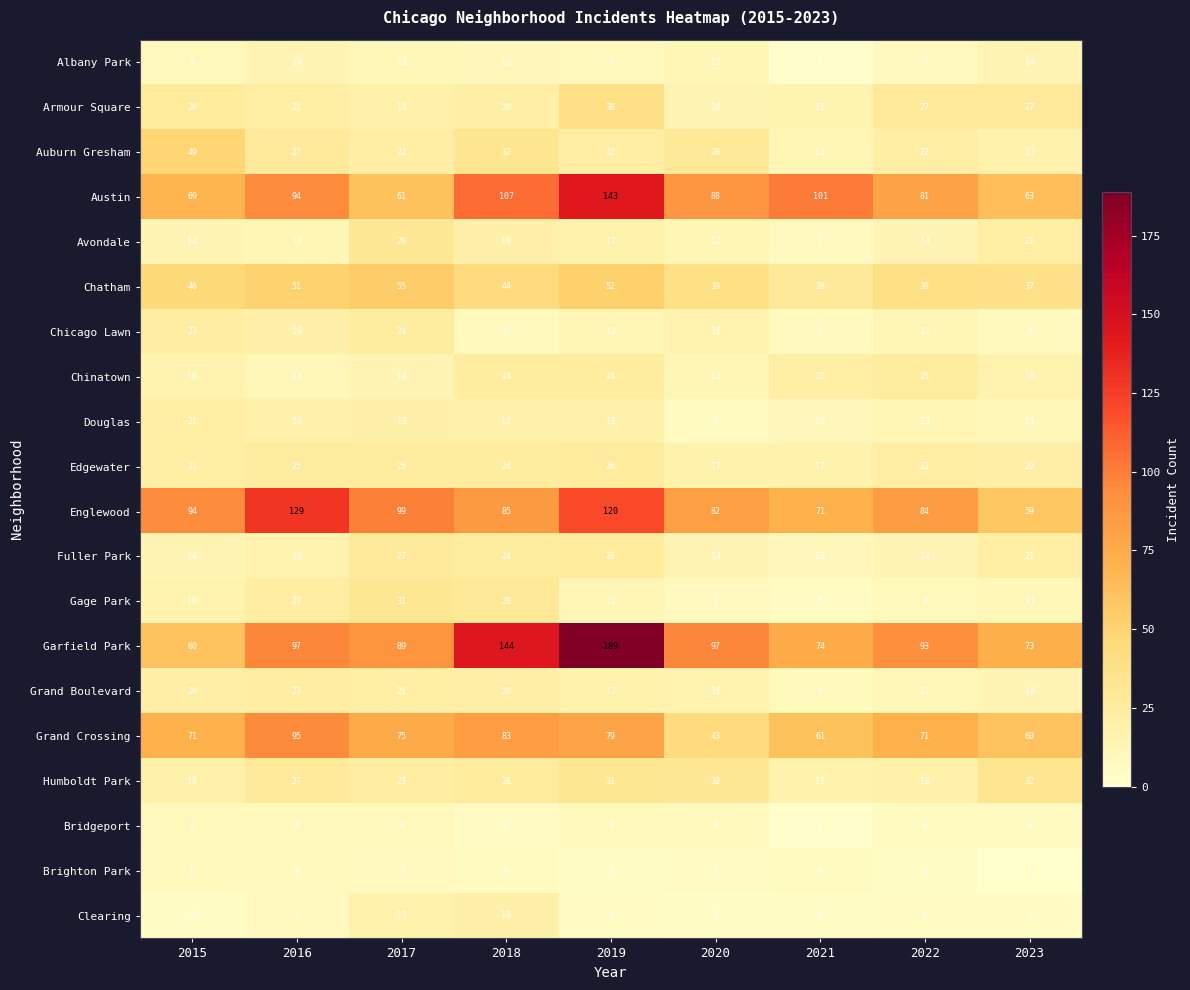

The Auburn Gresham series shows 13 at 2021. True or false?

True